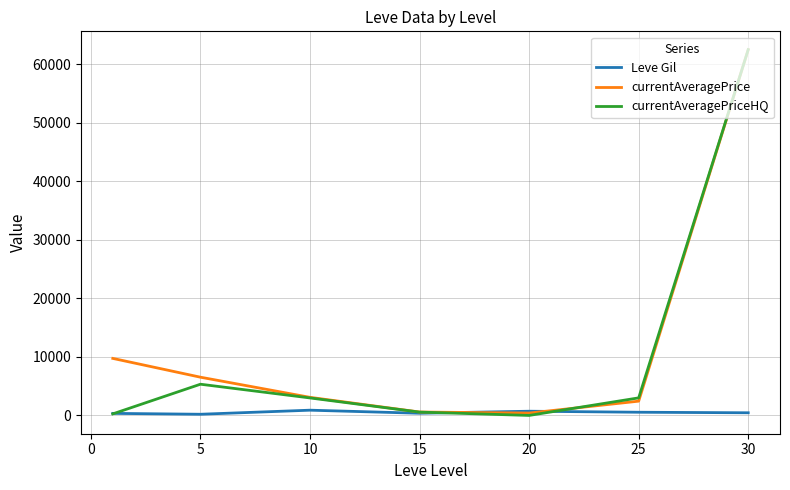

What is the greatest value displayed?

62500.0